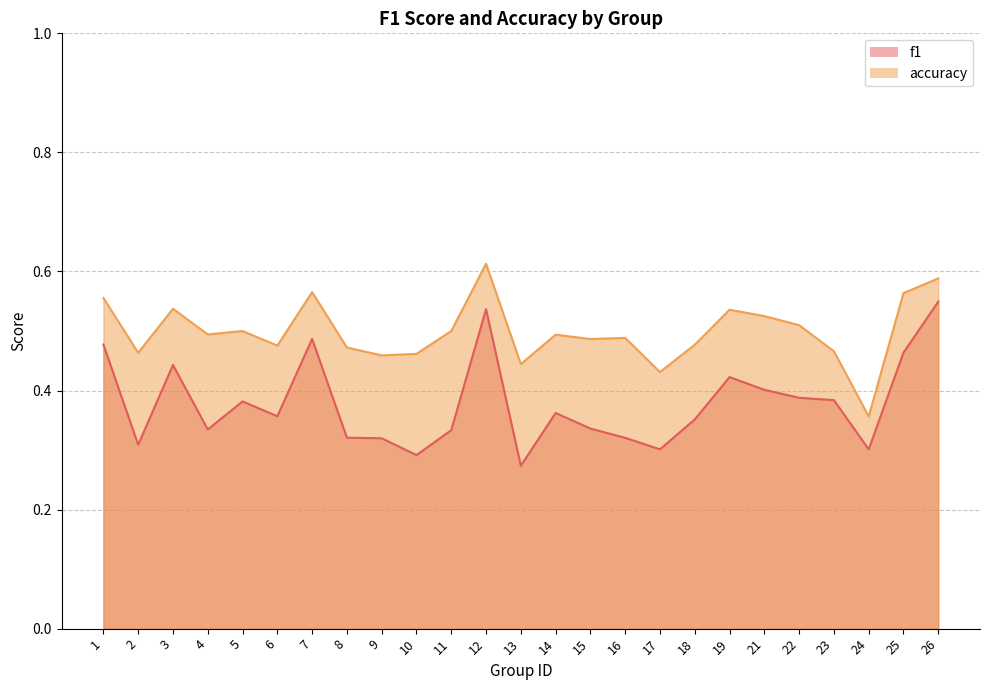

At 19, list the series in order from largest to smallest.

accuracy, f1